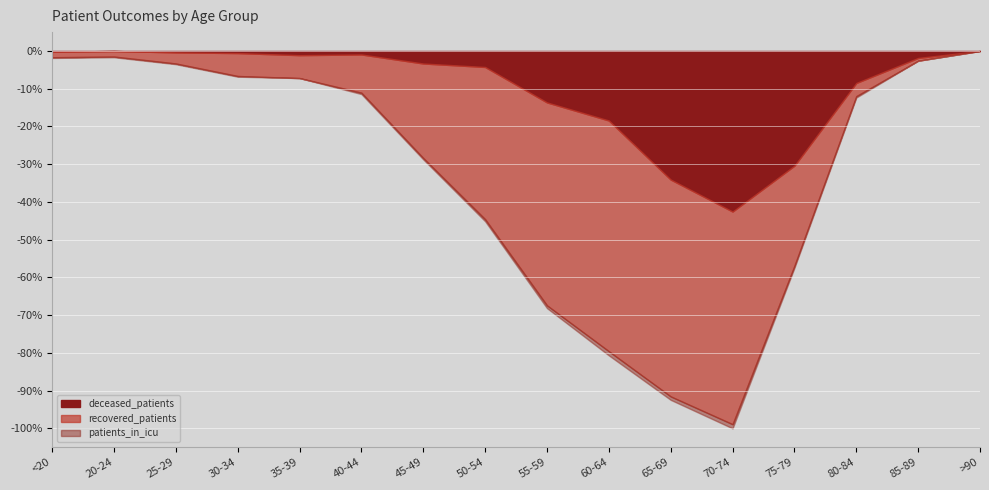

How many lines are shown in the chart?

3